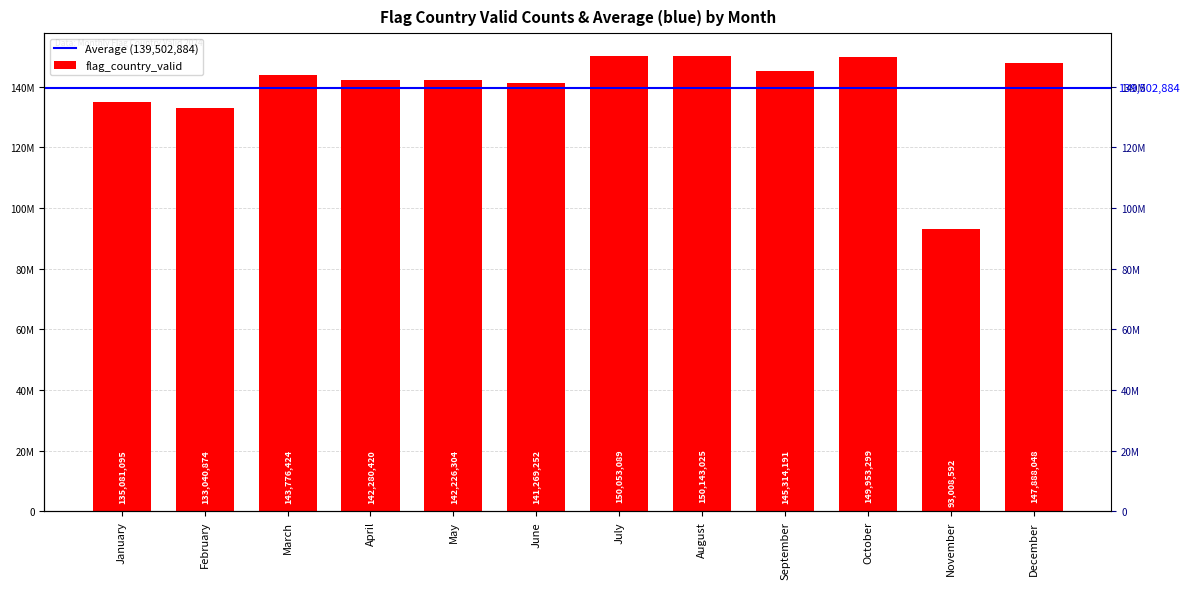

Is it true that the value at March is 143776424?

True